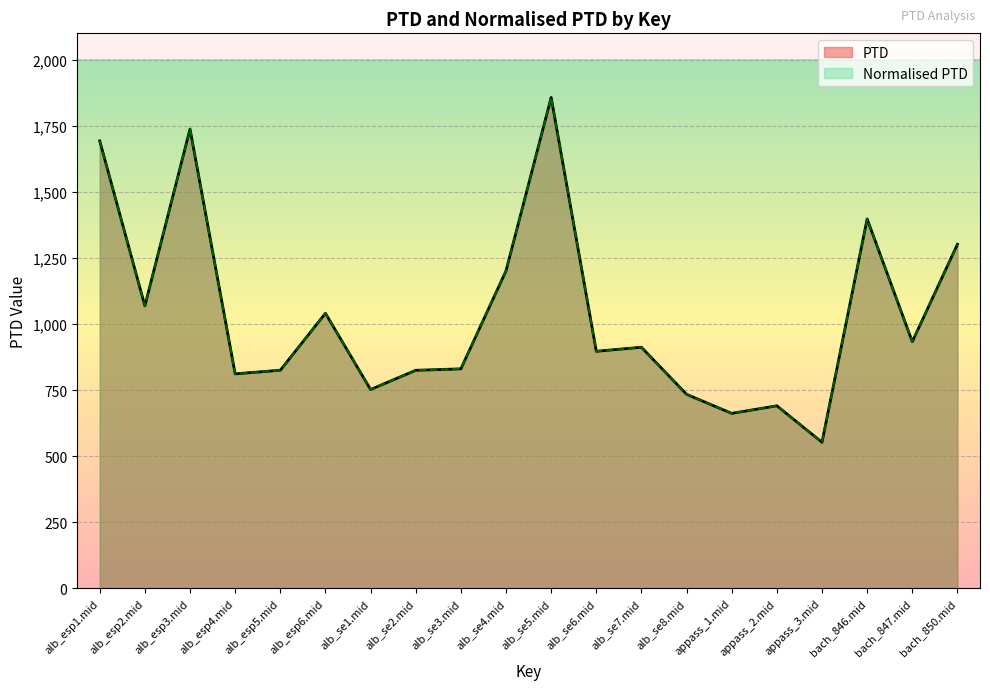

In Normalised PTD, how many points are lower than both neighbors (excluding endpoints)?

7